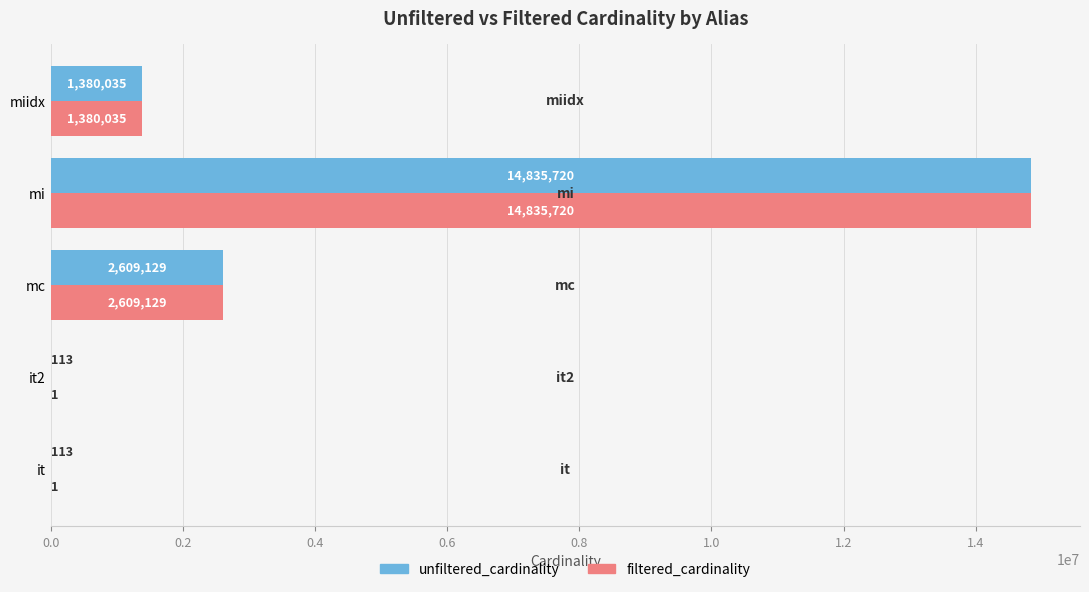

What is the sum of the unfiltered_cardinality values at mi and miidx?

16215755